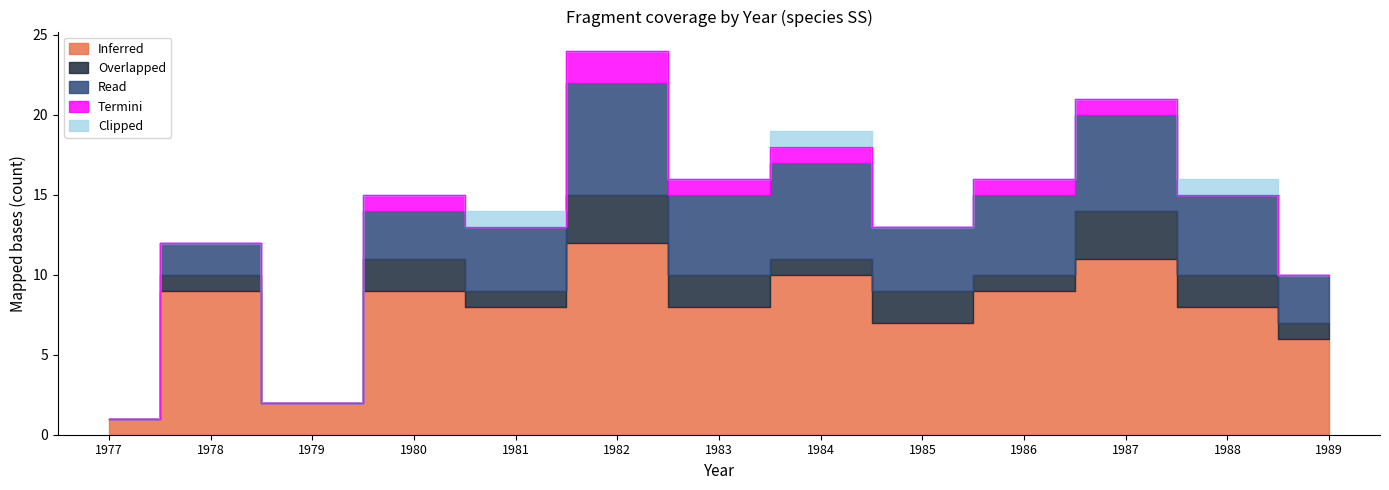

What is the difference between the second highest and minimum values in the Clipped series?

1